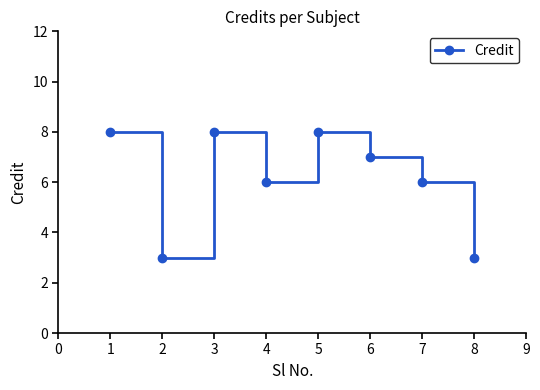

What is the maximum value shown in the chart?

8